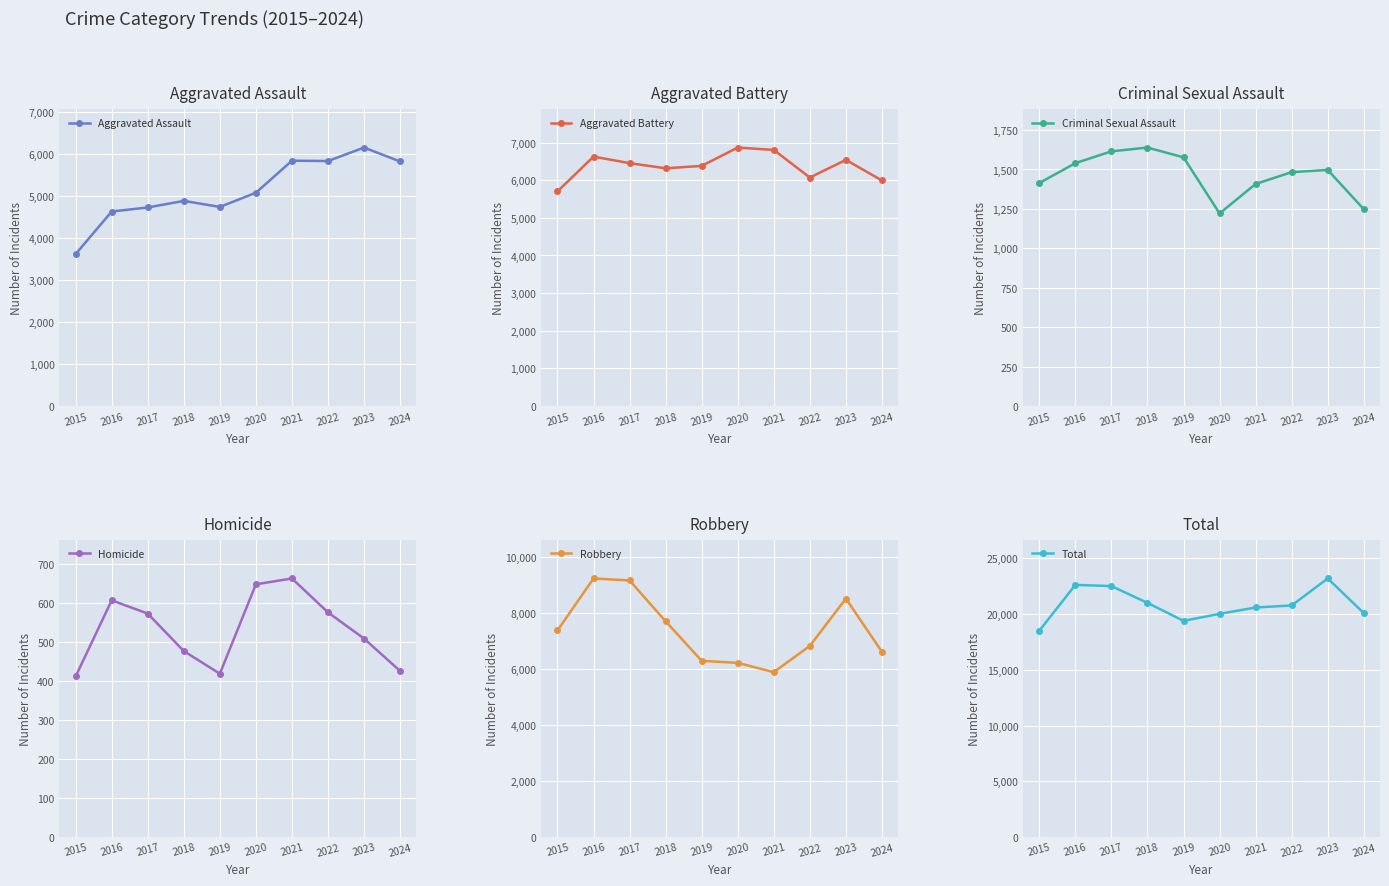

Where is the first local minimum for Aggravated Assault?

2019